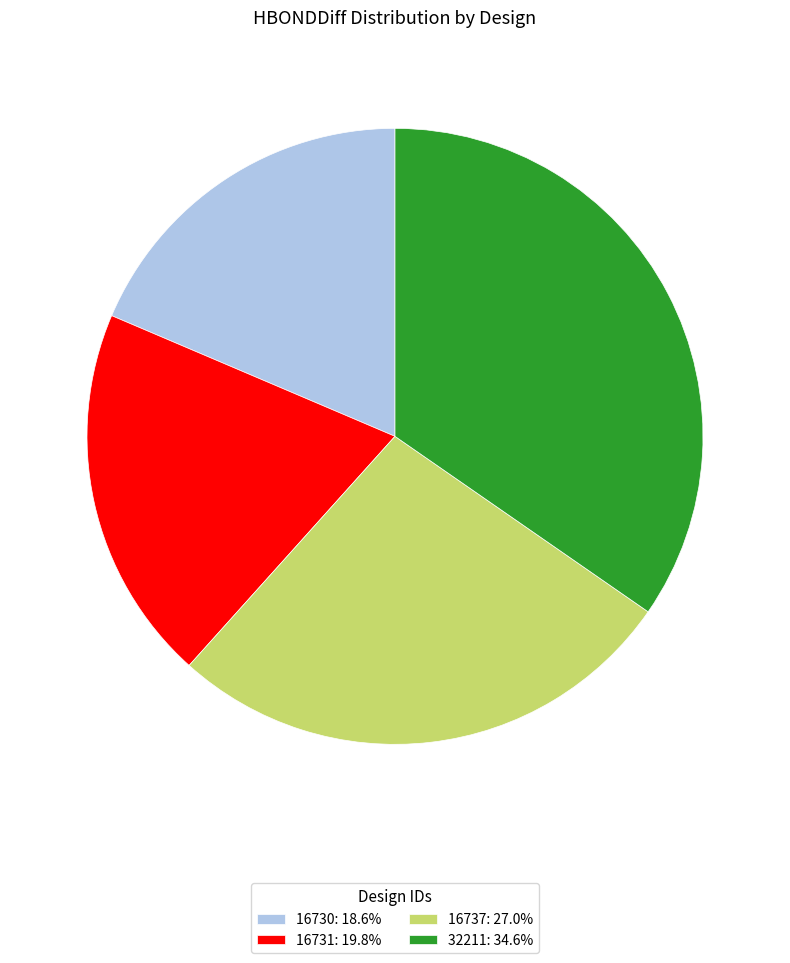

Does 16737: 27.0% represent more than half of the total?

No